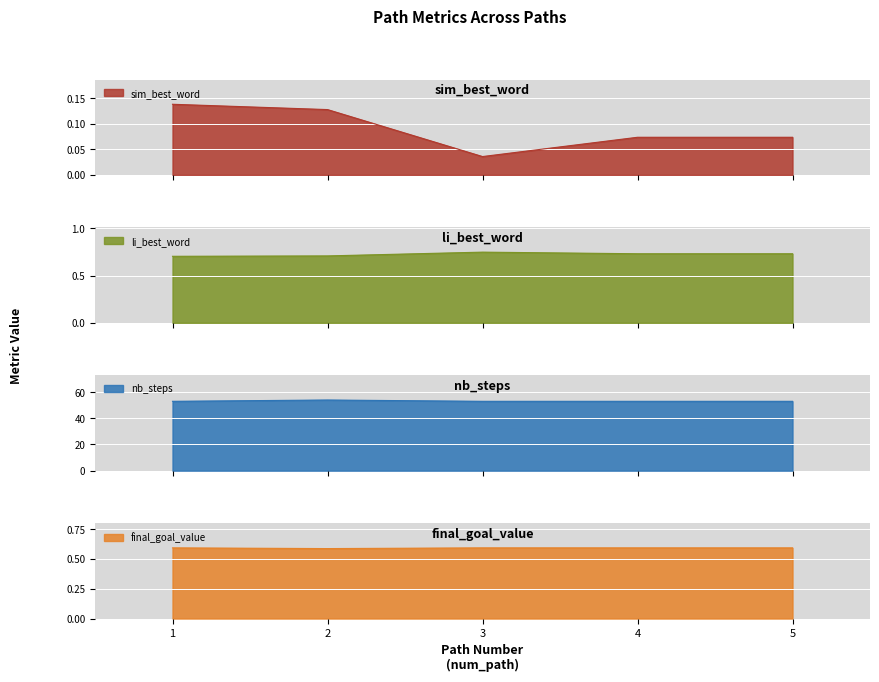

What value does the li_best_word series have at 4?

0.7